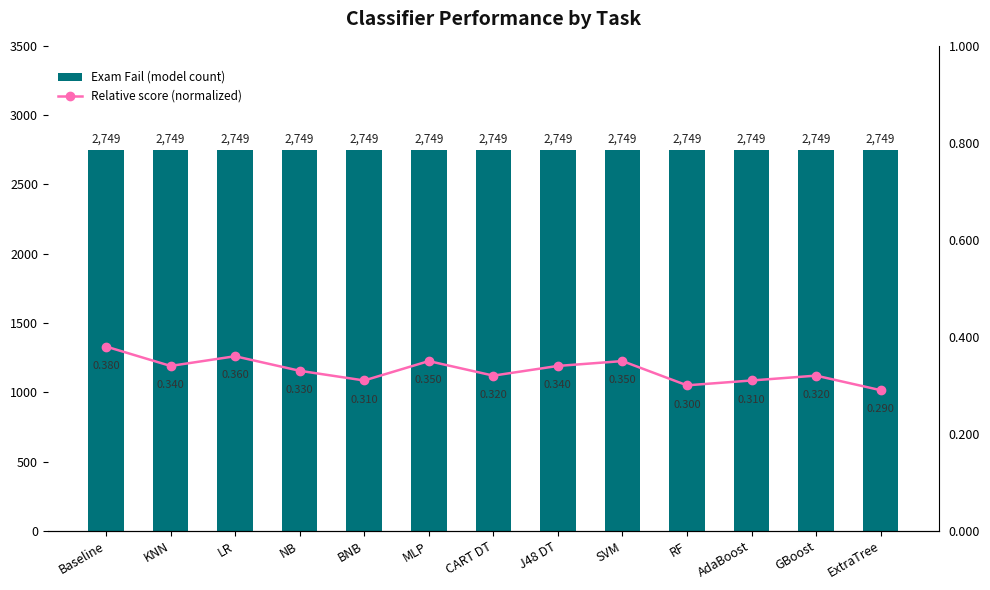

Reading left to right, transcribe all the data shown in this chart.

Exam Fail (model count): 2749.0	2749.0	2749.0	2749.0	2749.0	2749.0	2749.0	2749.0	2749.0	2749.0	2749.0	2749.0	2749.0
Relative score (normalized): 0.4	0.3	0.4	0.3	0.3	0.3	0.3	0.3	0.3	0.3	0.3	0.3	0.3